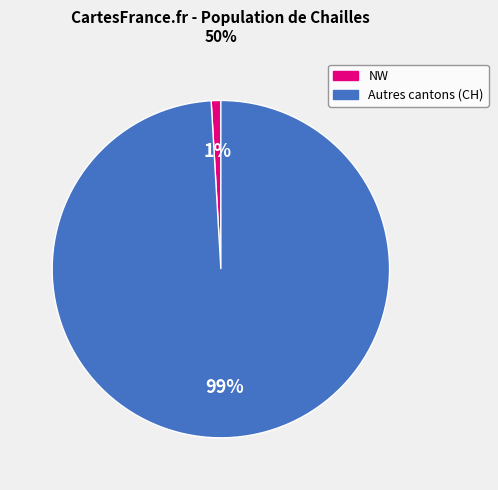

Does any single category account for the majority?

Yes